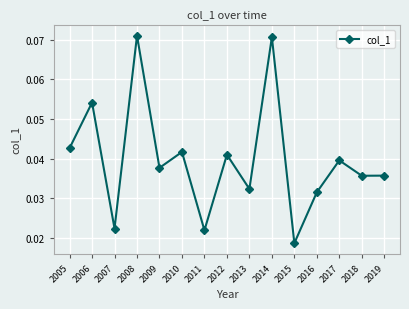

Between 2008 and 2018, which is larger?

2008